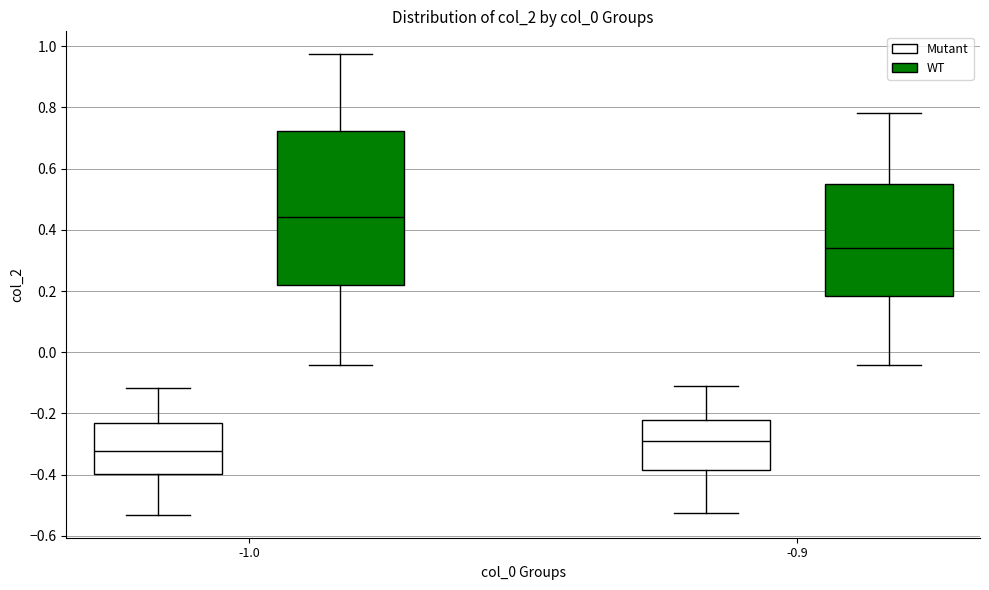

Which box is the tallest, from its lower edge to its upper edge?

-1.0 (WT)